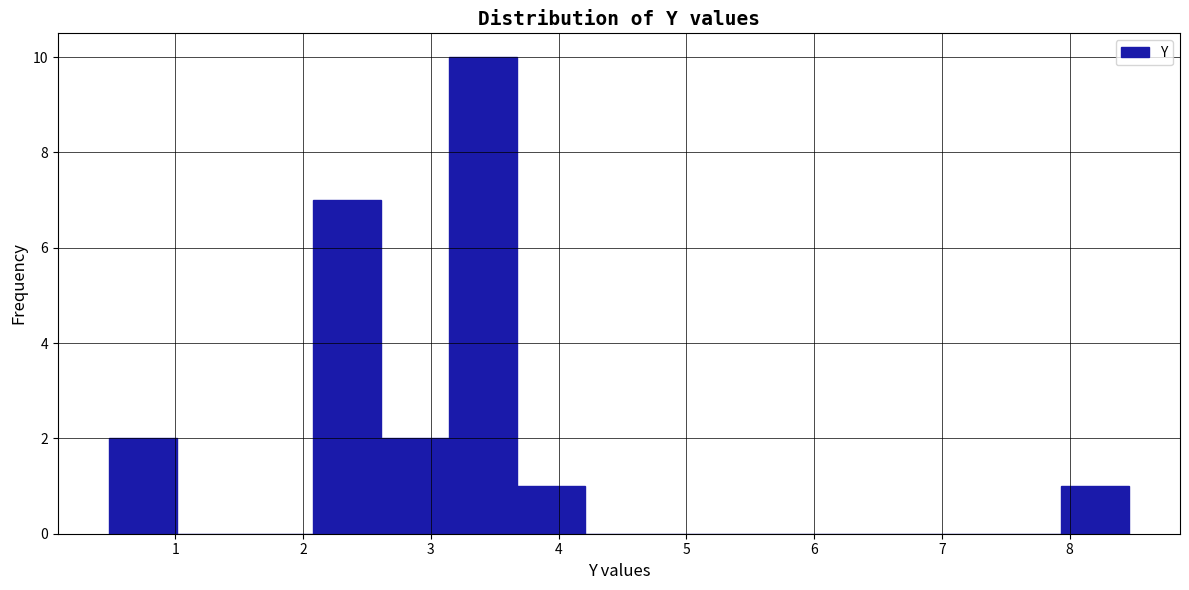

Reading left to right, list every bar in this chart as the range it spans on the x-axis followed by its height. Neither the bar edges nor the heights are printed on the chart, so give them approximately, as read against the axes.

0.5 to 1.0: 2
1.0 to 1.5: 0
1.5 to 2.1: 0
2.1 to 2.6: 7
2.6 to 3.1: 2
3.1 to 3.7: 10
3.7 to 4.2: 1
4.2 to 4.7: 0
4.7 to 5.3: 0
5.3 to 5.8: 0
5.8 to 6.3: 0
6.3 to 6.9: 0
6.9 to 7.4: 0
7.4 to 7.9: 0
7.9 to 8.5: 1